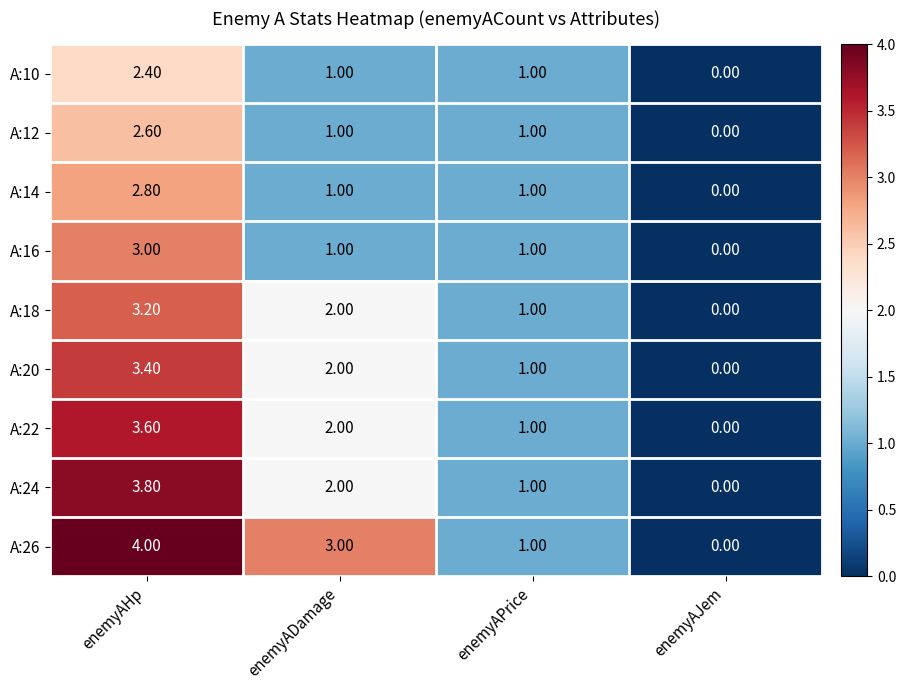

Where does the A:20 series first go above 2?

enemyAHp